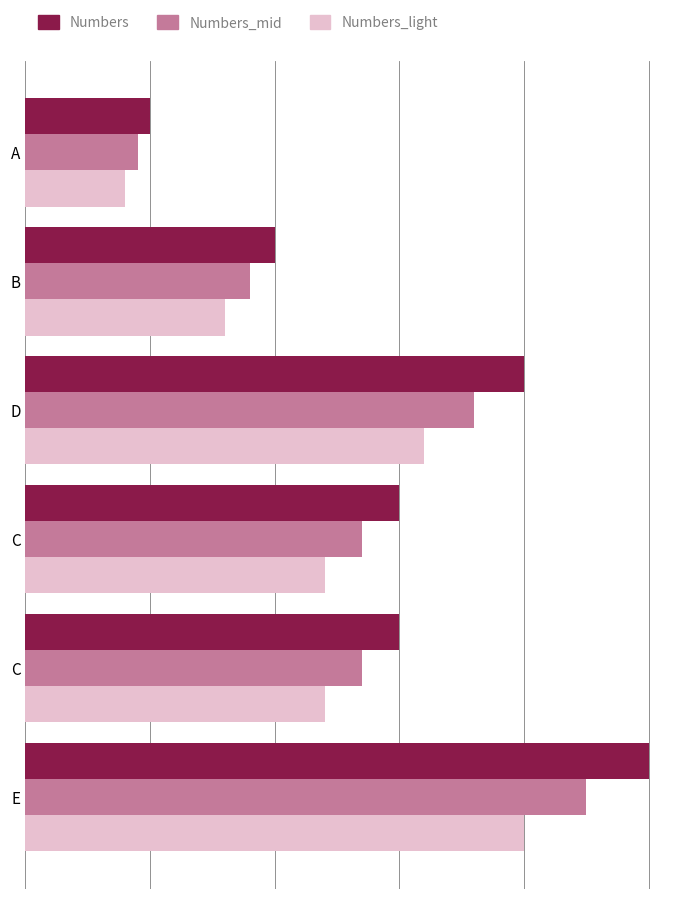

What are all the series names shown in the legend?

Numbers, Numbers_mid, Numbers_light